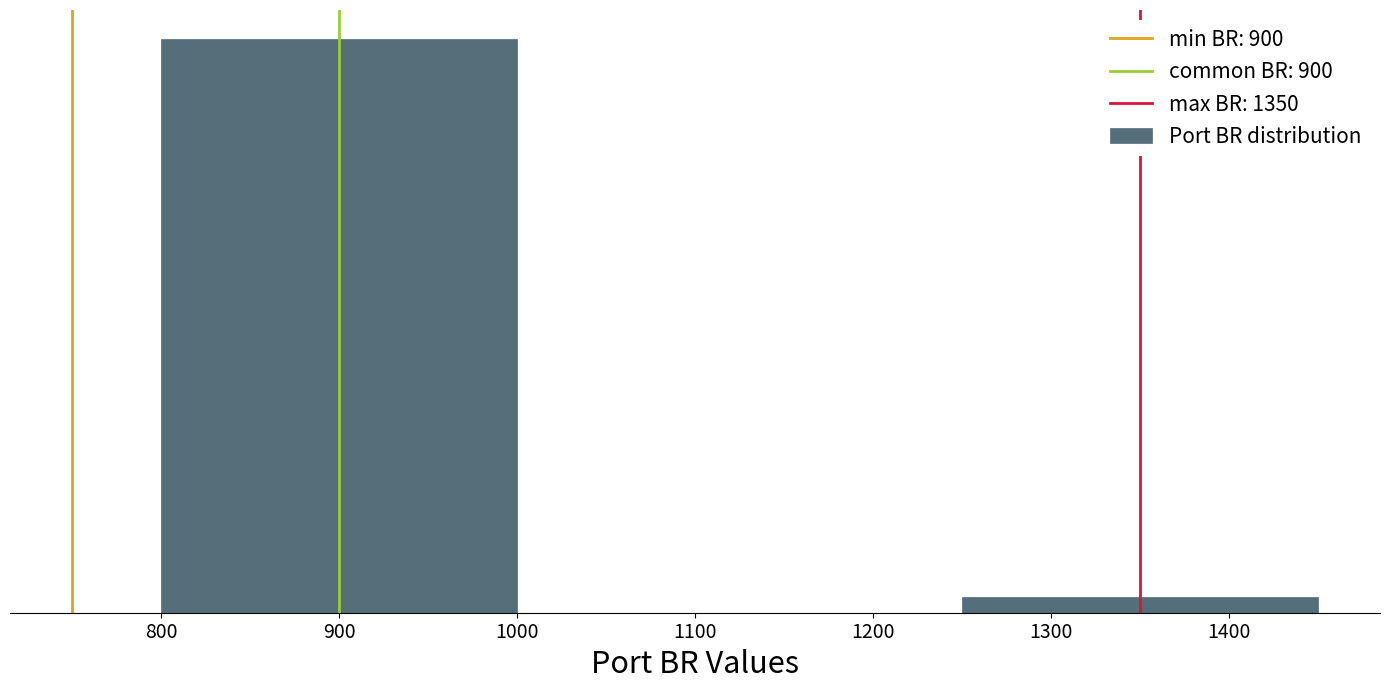

Does the chart contain any negative values?

No